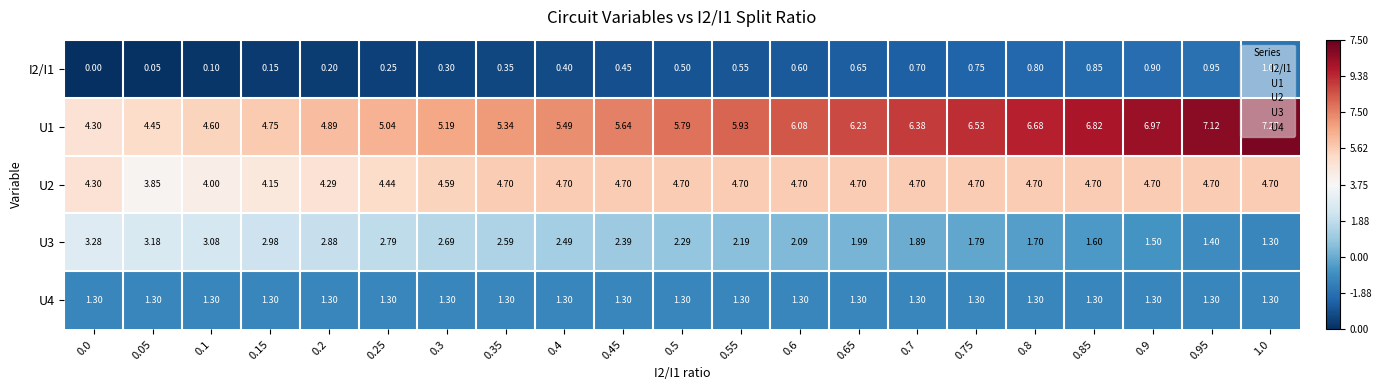

At which category is the sum across all series the highest?

1.0